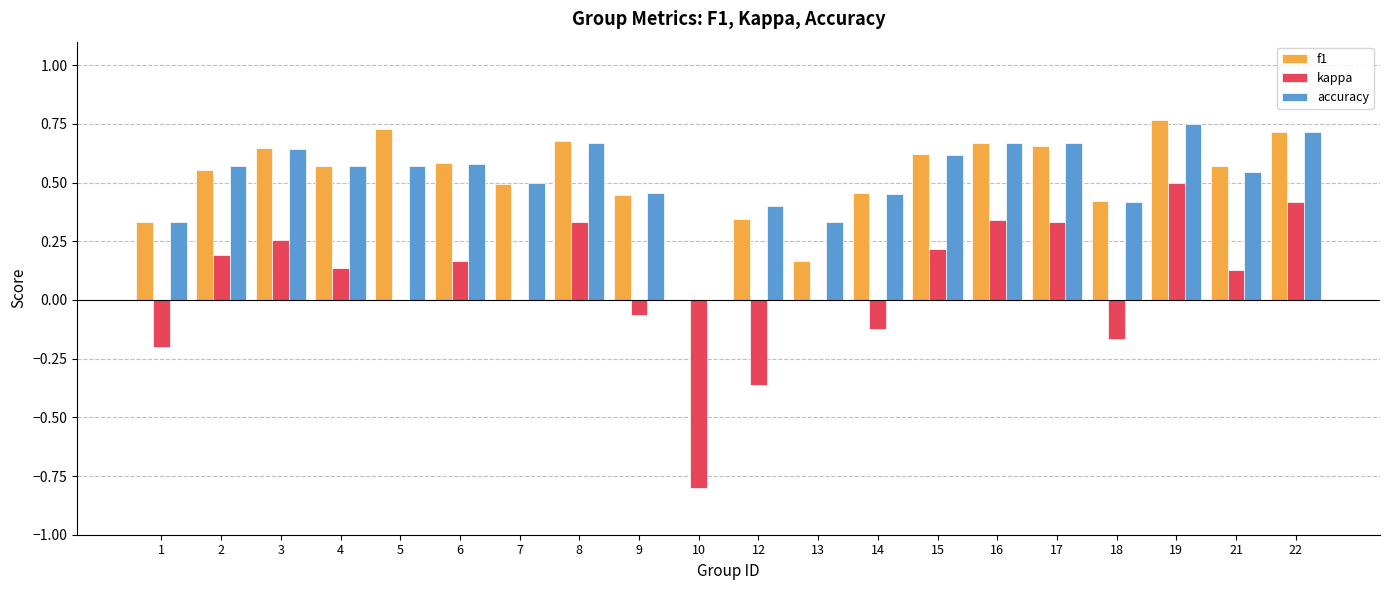

Is it true that accuracy equals 0.2 at 12?

False